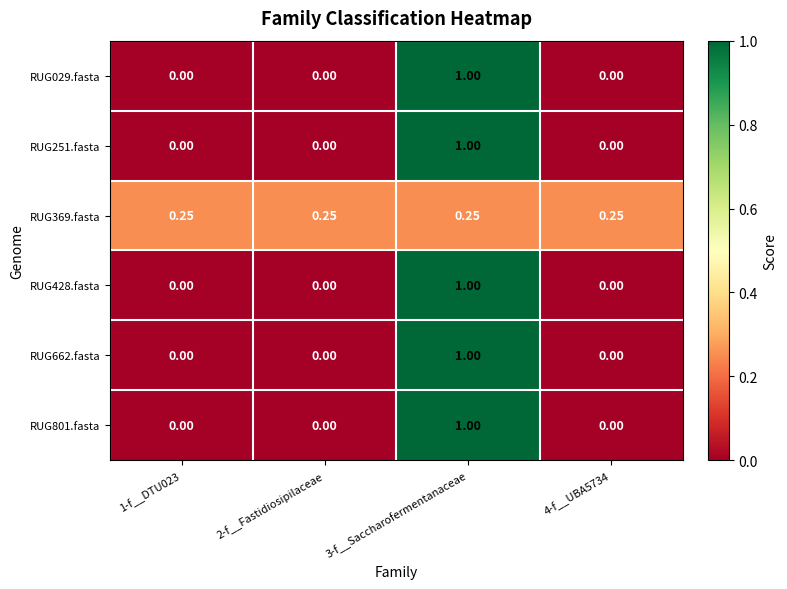

How many distinct data groups are displayed?

6